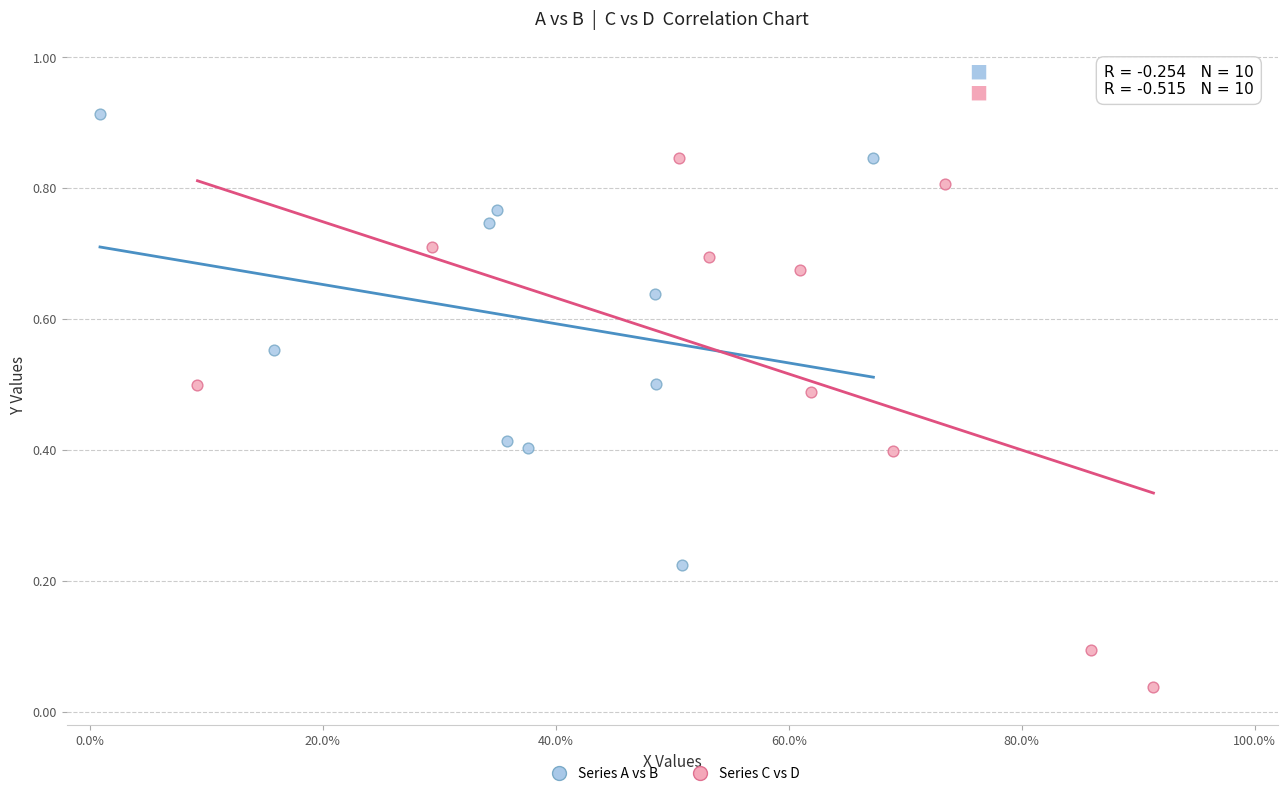

Which series contains the highest Y value?

Series A vs B